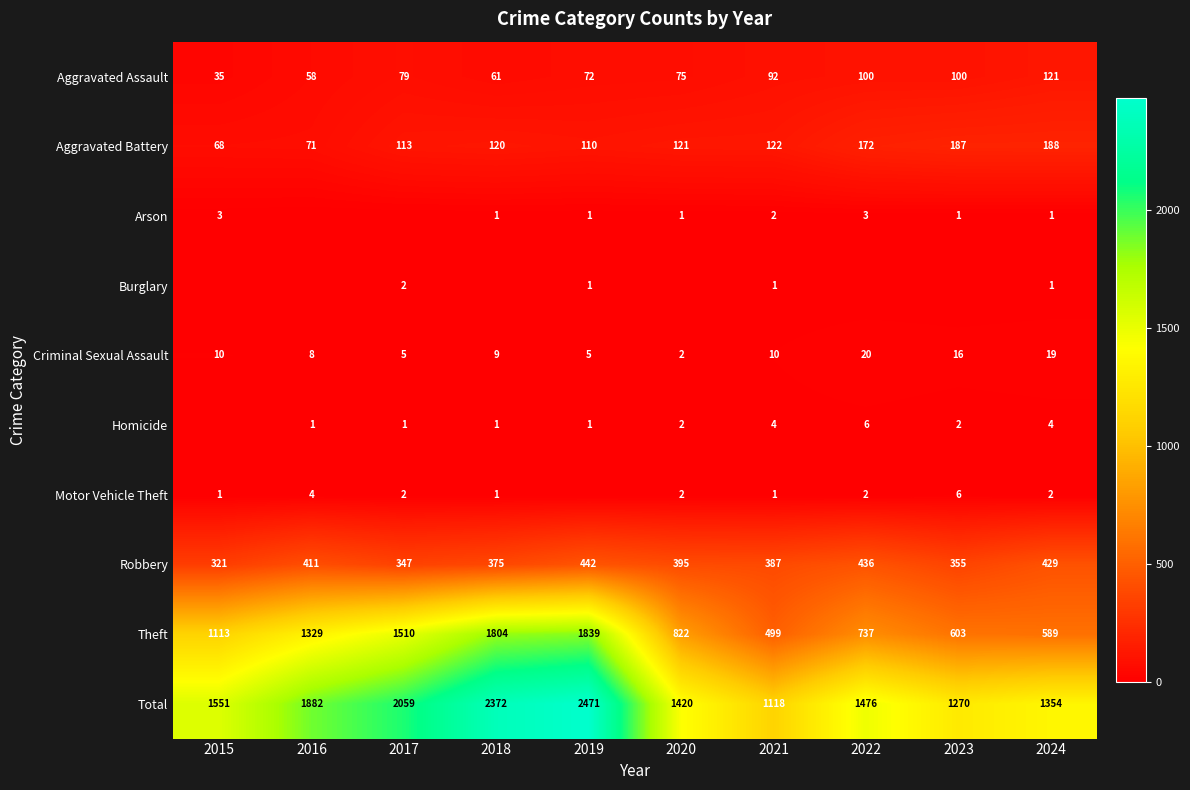

List the labels in order of Robbery value, largest first.

2019, 2022, 2024, 2016, 2020, 2021, 2018, 2023, 2017, 2015